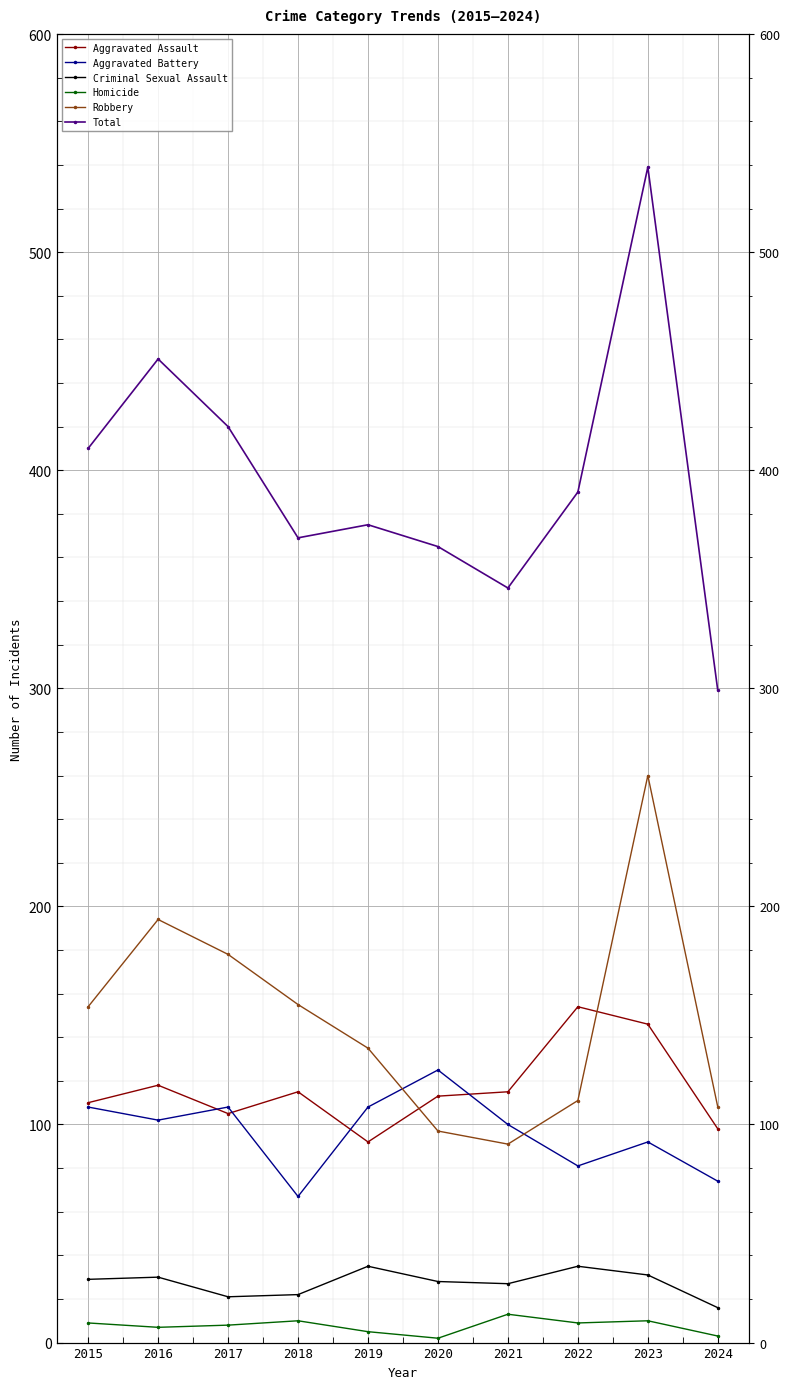

List the series in order of their peak value, lowest first.

Homicide, Criminal Sexual Assault, Aggravated Battery, Aggravated Assault, Robbery, Total